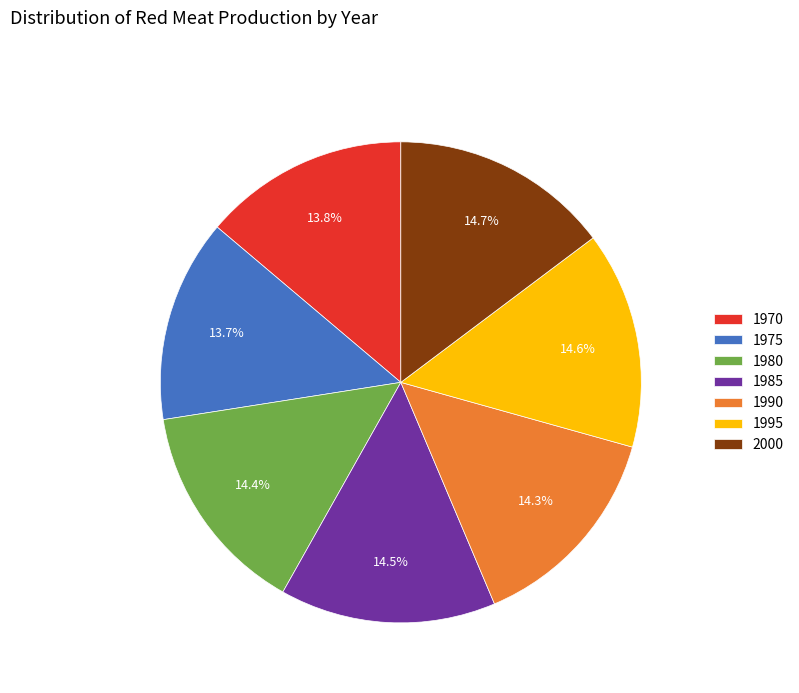

The 2000 slice represents 15% of the pie. True or false?

True